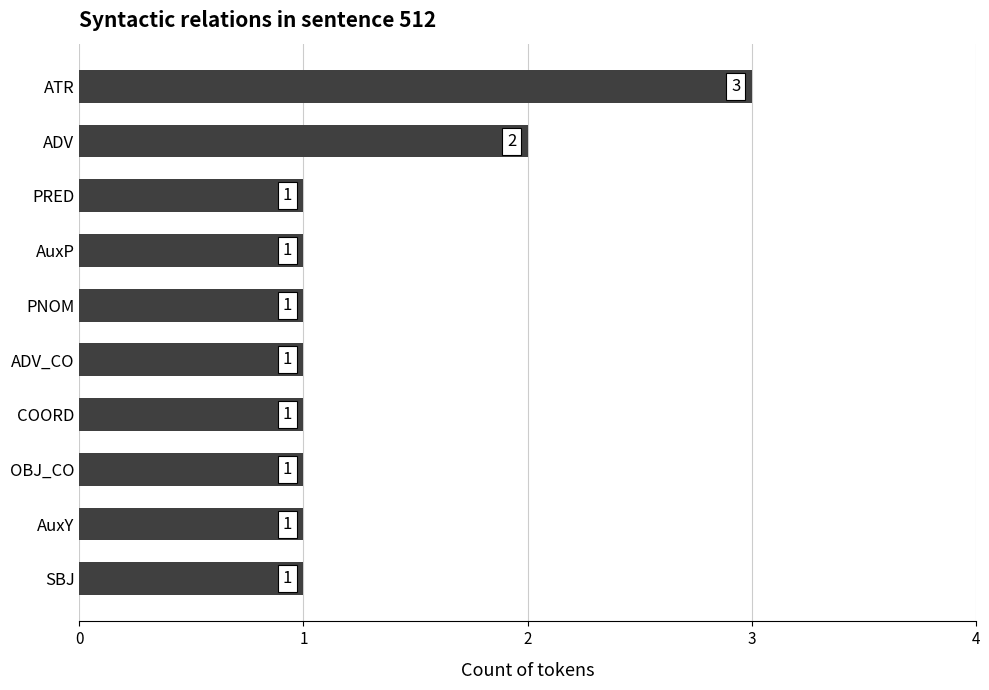

What is the sum of all values?

13